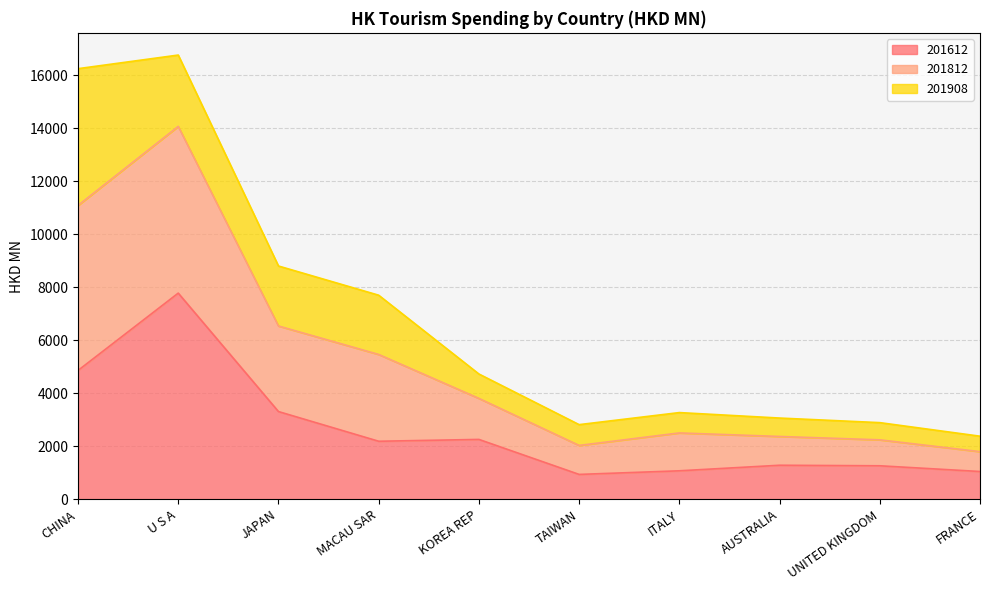

What is the total value across all series at FRANCE?

2376.6